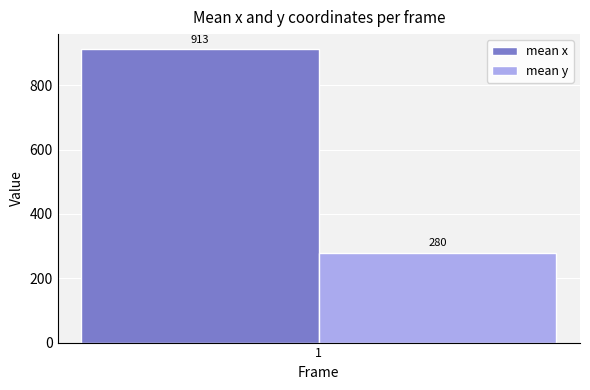

Is it true that mean x equals 913.0 at 1?

True